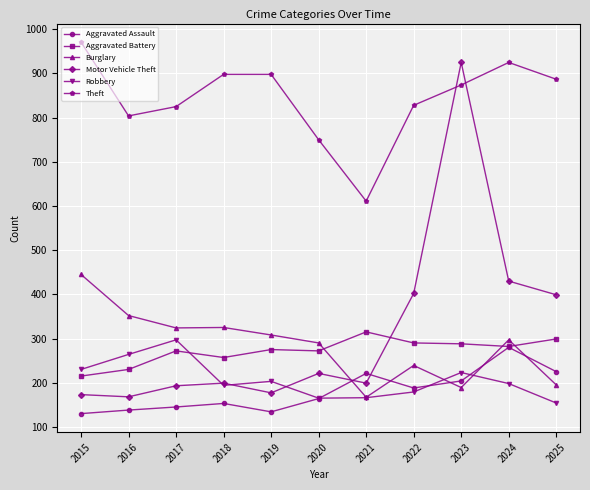

List the series in order of their peak value, highest first.

Theft, Motor Vehicle Theft, Burglary, Aggravated Battery, Robbery, Aggravated Assault